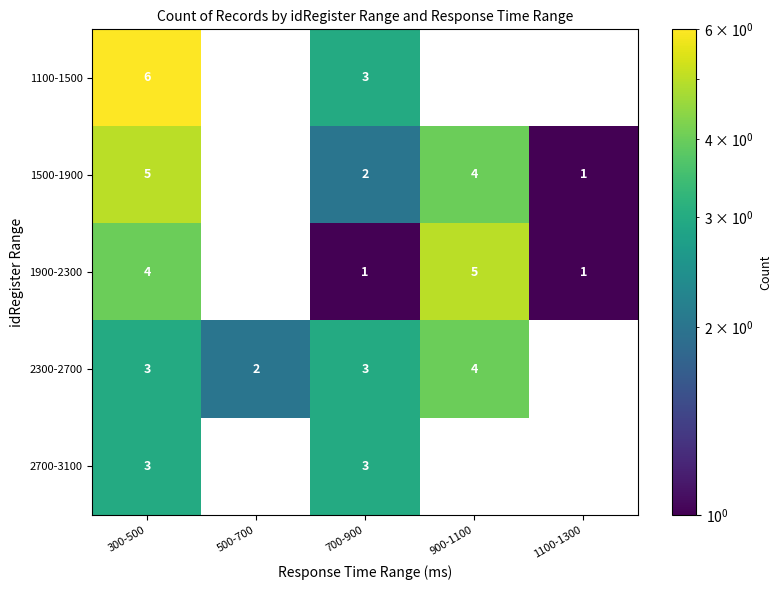

Is it true that 1500-1900 equals 4 at 900-1100?

True